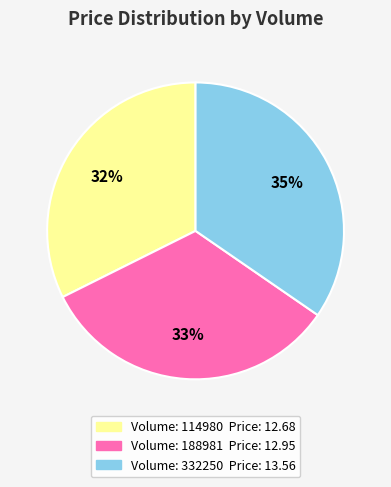

To the nearest percent, what is the average slice percentage?

33%